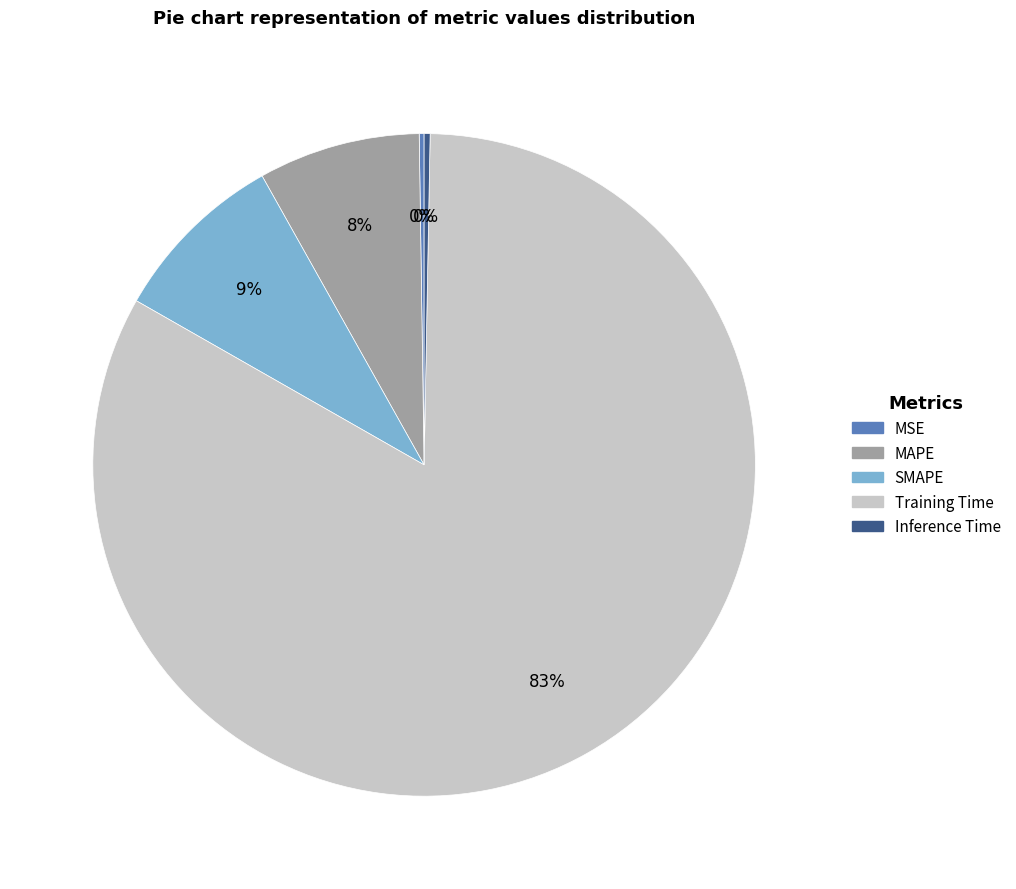

Is it true that SMAPE is 9% of the pie?

True